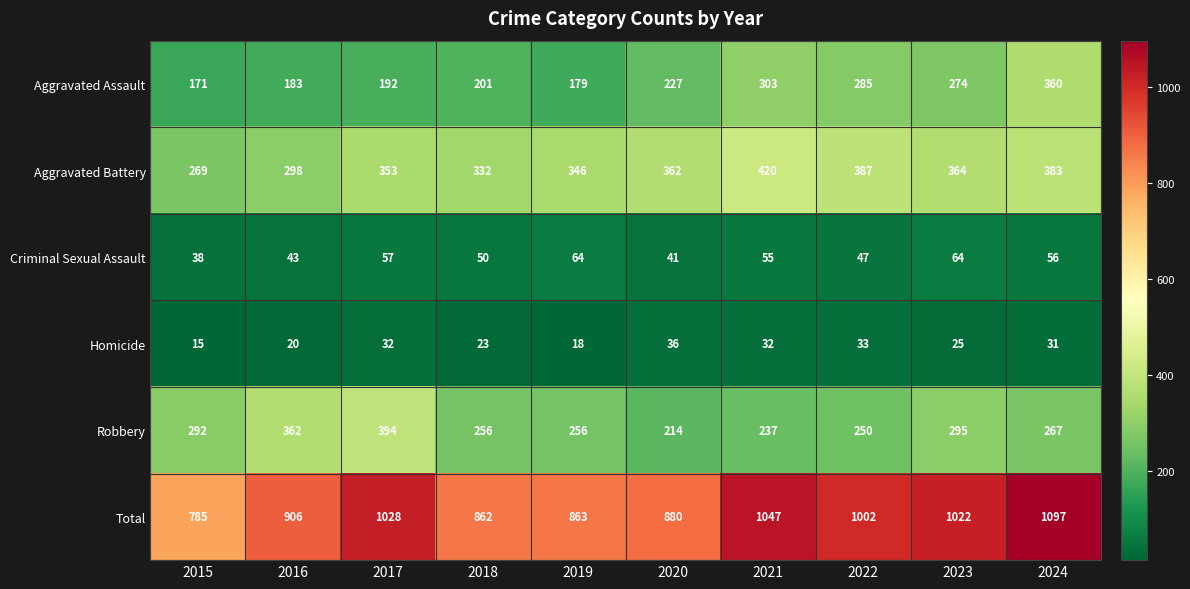

List the series in order of their peak value, highest first.

Total, Aggravated Battery, Robbery, Aggravated Assault, Criminal Sexual Assault, Homicide